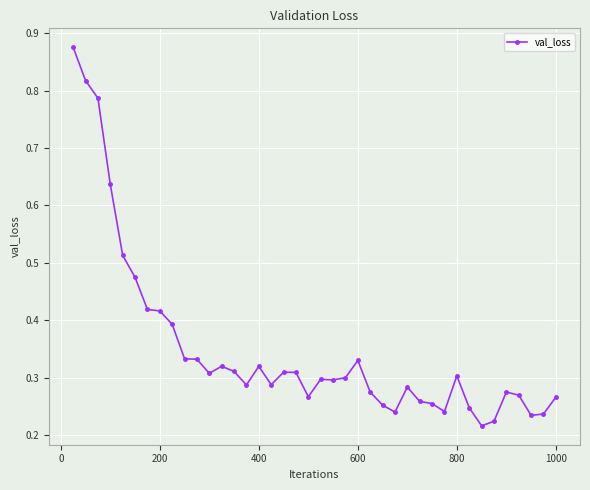

What is the difference between the maximum and minimum values?

0.7